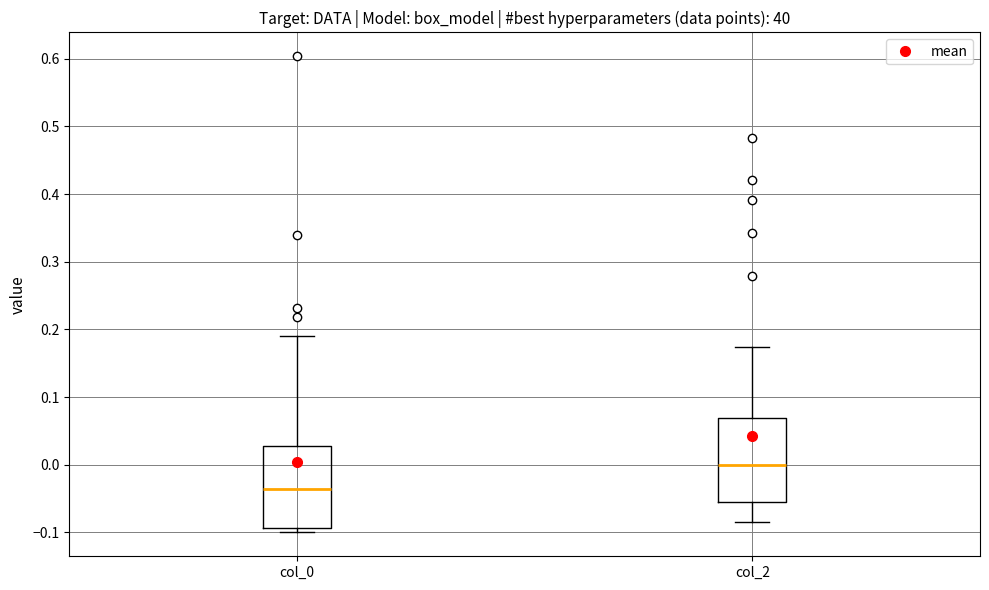

Reading left to right, transcribe this box plot: for each box, give where its median line is, the range the box spans, and where its two whiskers end, as read against the y-axis. The values are not printed on the chart, so give them approximately, as read against the axis.

col_0: median -0.04, box -0.09 to 0.03, whiskers -0.10 to 0.19
col_2: median 0.00, box -0.06 to 0.07, whiskers -0.08 to 0.17